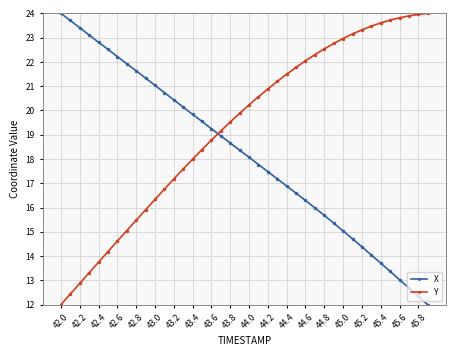

What is the sum of all Y values?

772.9